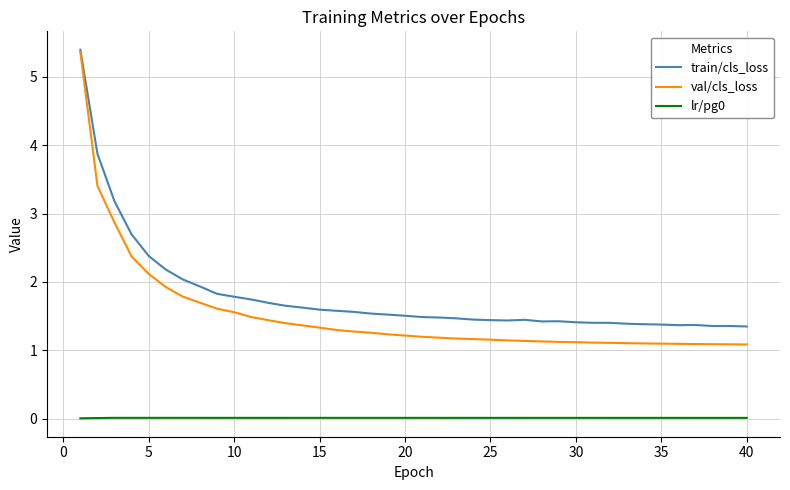

What is the highest value of the val/cls_loss series?

5.4